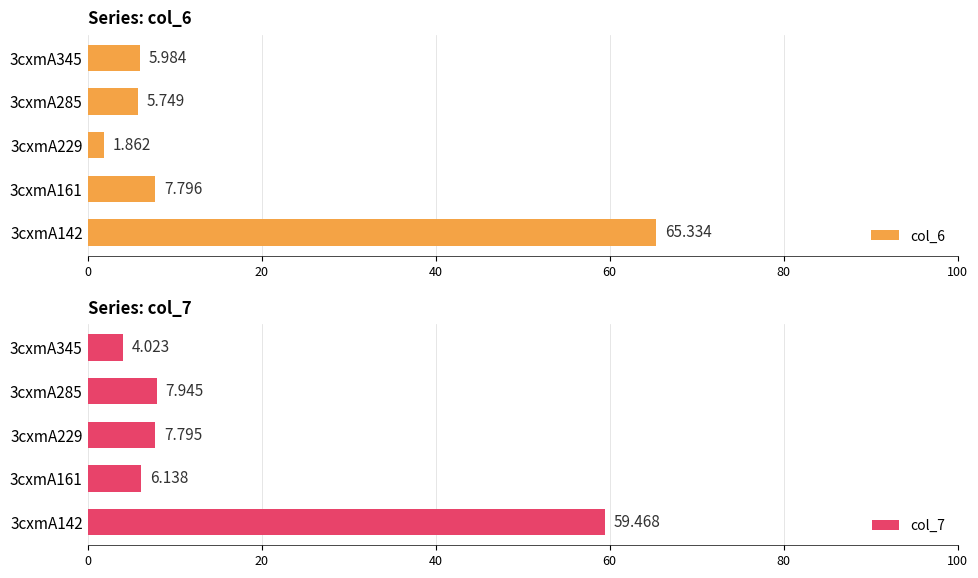

Count the number of data series in this chart.

2